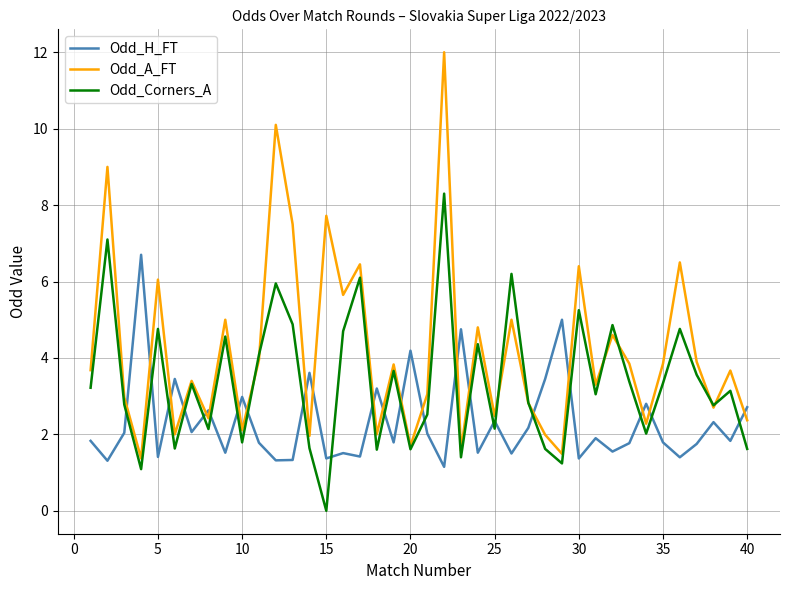

Rank the series by their maximum value, from lowest to highest.

Odd_H_FT, Odd_Corners_A, Odd_A_FT